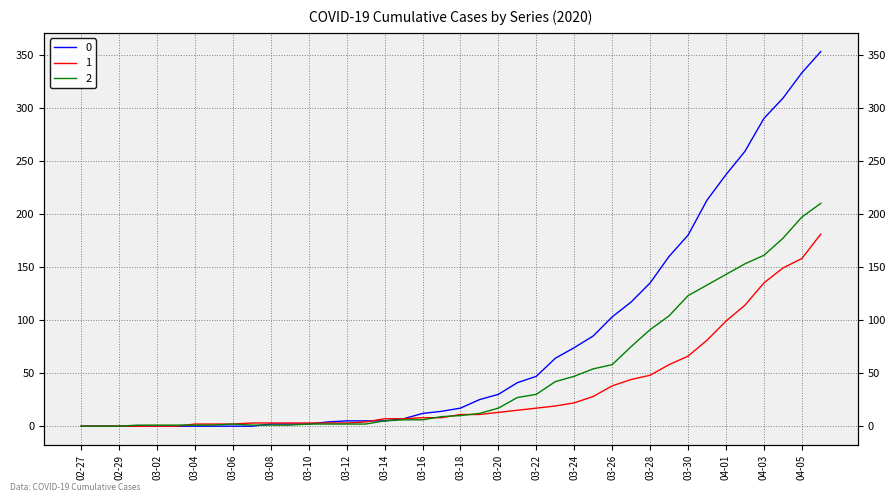

Rank the categories by 0 value from lowest to highest.

2020-02-27, 2020-02-28, 2020-02-29, 2020-03-01, 2020-03-02, 2020-03-03, 2020-03-04, 2020-03-05, 2020-03-06, 2020-03-07, 2020-03-08, 2020-03-09, 2020-03-10, 2020-03-11, 2020-03-12, 2020-03-13, 2020-03-14, 2020-03-15, 2020-03-16, 2020-03-17, 2020-03-18, 2020-03-19, 2020-03-20, 2020-03-21, 2020-03-22, 2020-03-23, 2020-03-24, 2020-03-25, 2020-03-26, 2020-03-27, 2020-03-28, 2020-03-29, 2020-03-30, 2020-03-31, 2020-04-01, 2020-04-02, 2020-04-03, 2020-04-04, 2020-04-05, 2020-04-06